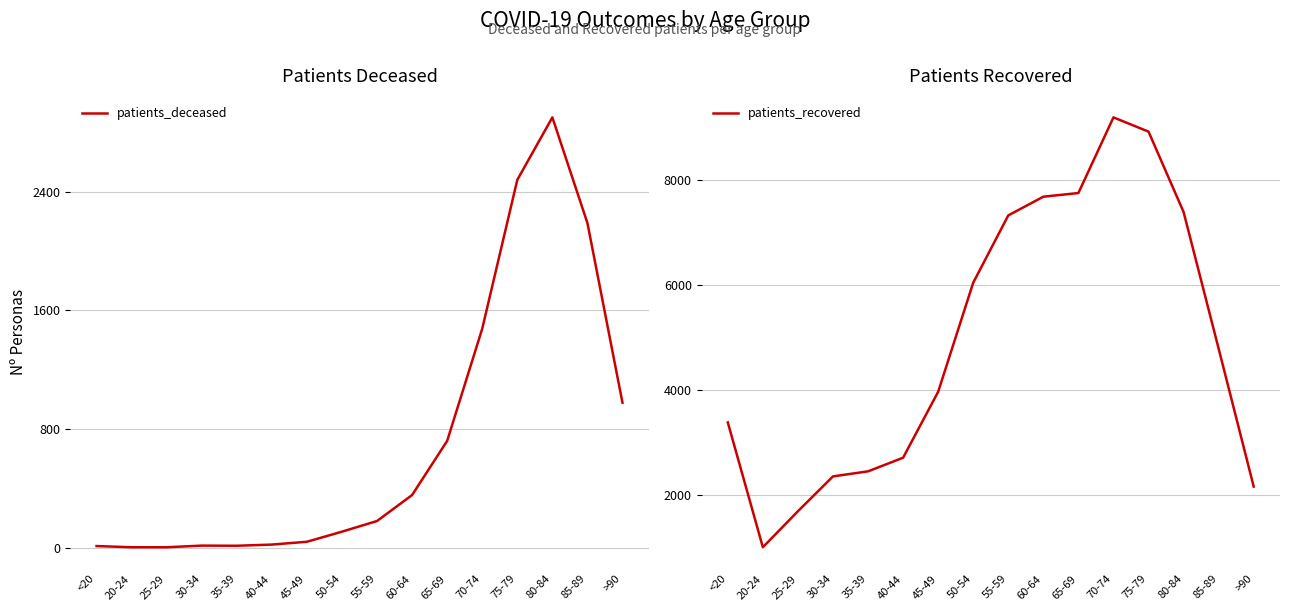

At which category does patients_recovered reach its first local peak?

70-74